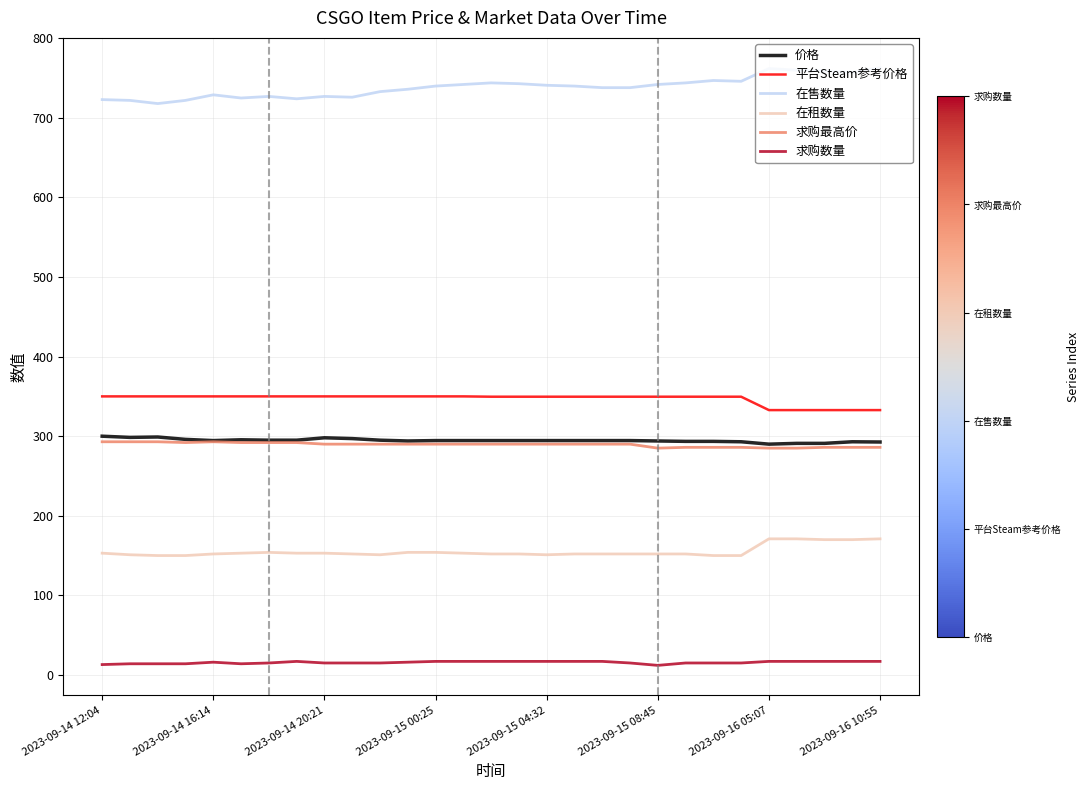

What is the minimum value for 在售数量?

718.0